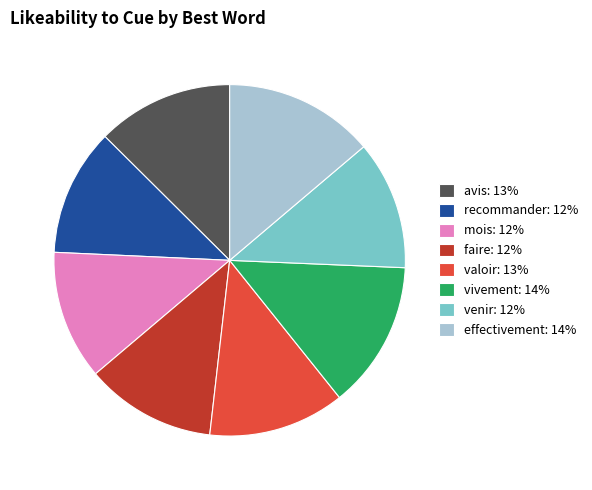

Is it true that recommander: 12% is 24% of the pie?

False